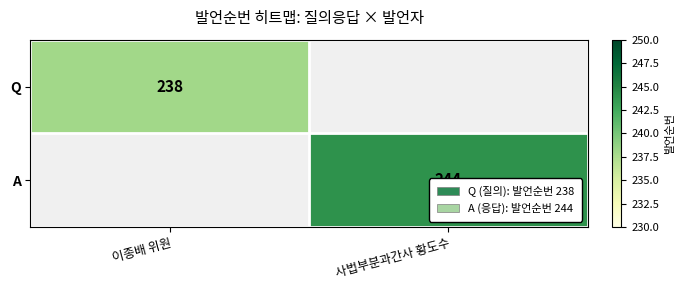

True or false: A has a value of 244 at 사법부분과간사 황도수.

True